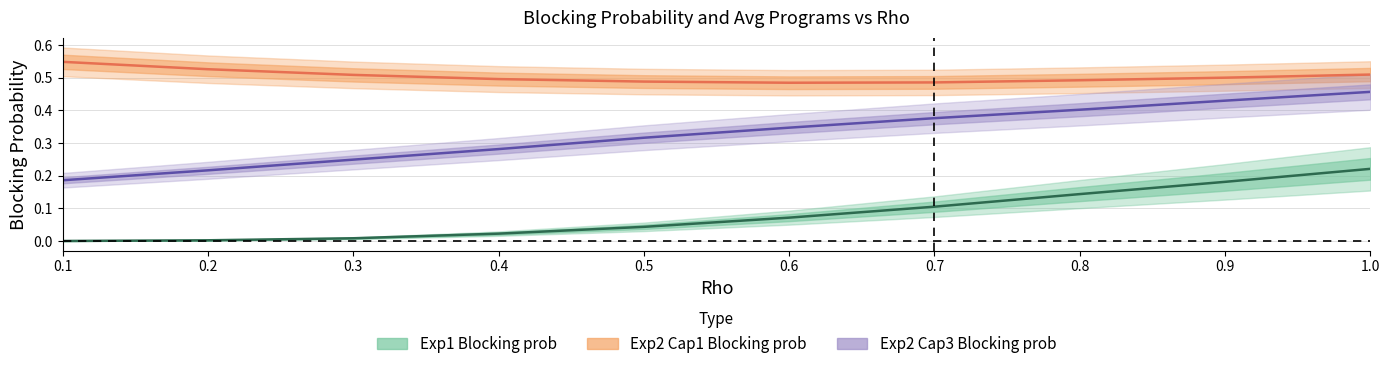

Is the value of Exp1 Blocking prob at 0.3 greater than the value of Exp2 Cap3 Blocking prob at 0.7?

No